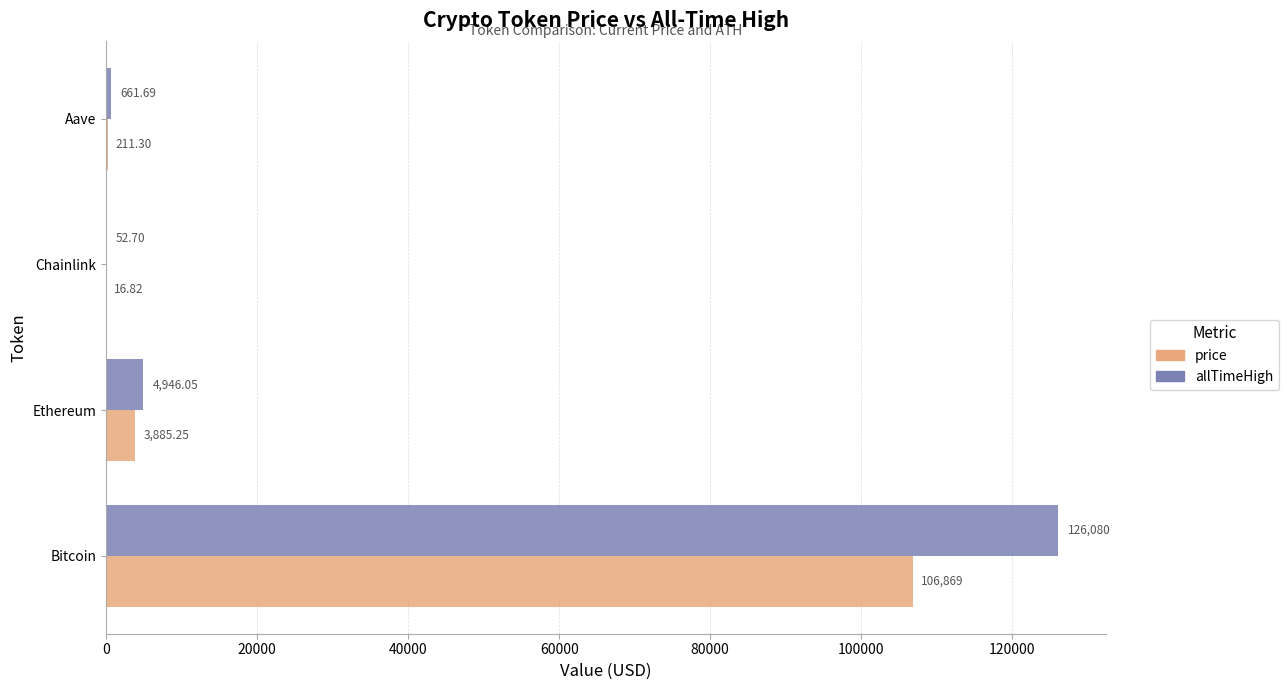

Where is allTimeHigh nearest to the value 63066?

Ethereum